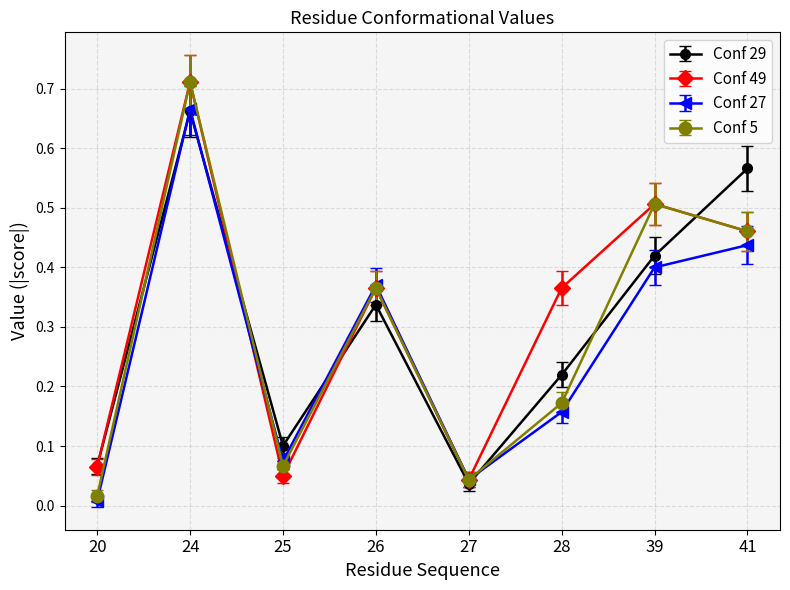

What is the total value across all series at 26?

1.4